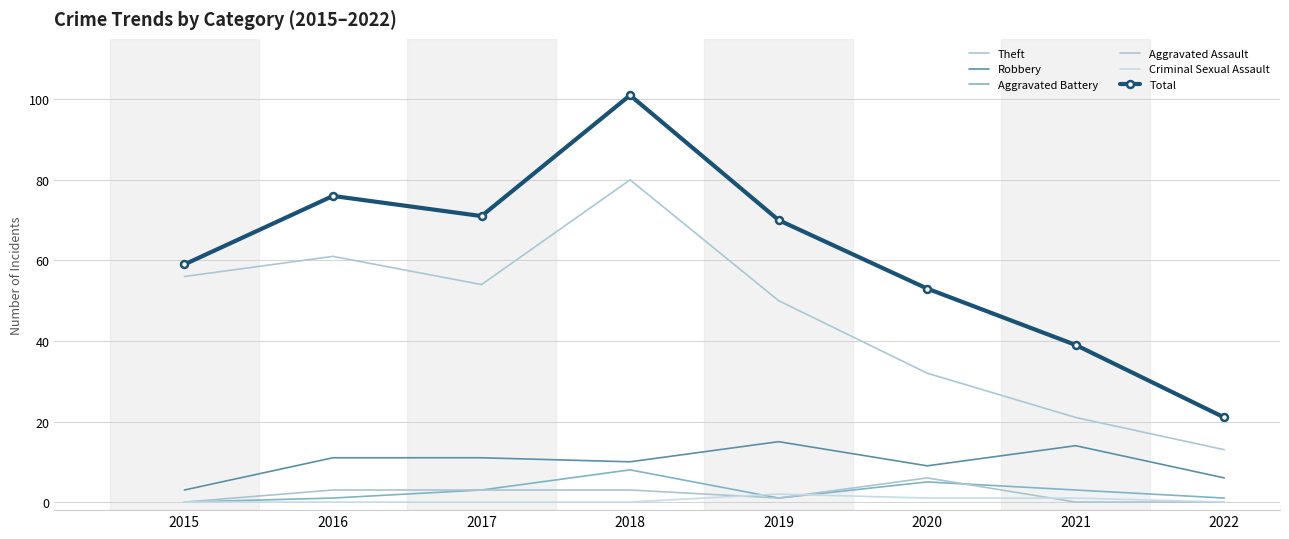

At which label does Aggravated Battery reach its minimum?

2015